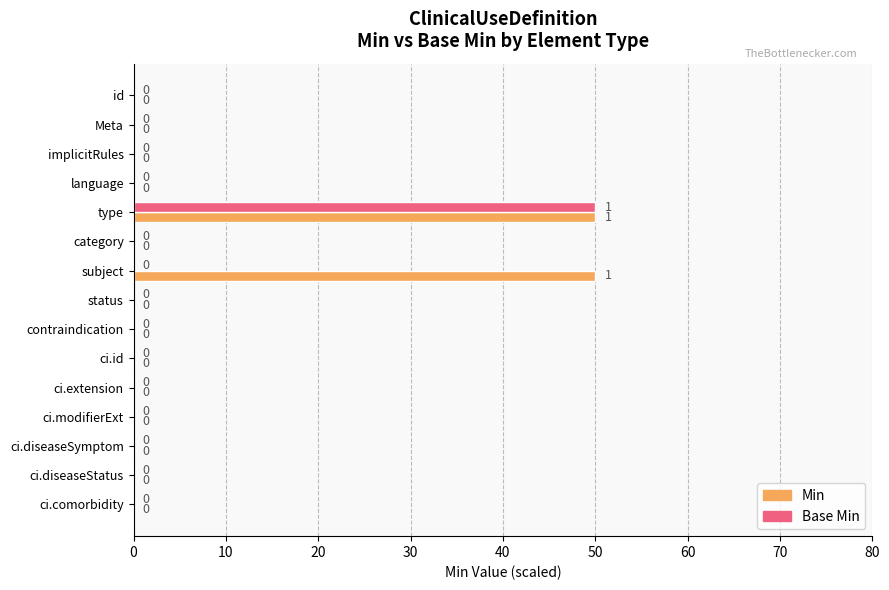

Which series has the largest total across all categories?

Min